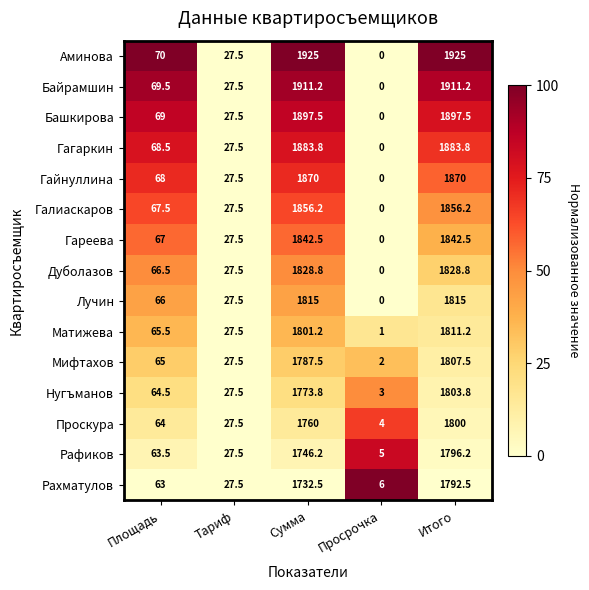

Is it true that Рахматулов equals 423.8 at Сумма?

False